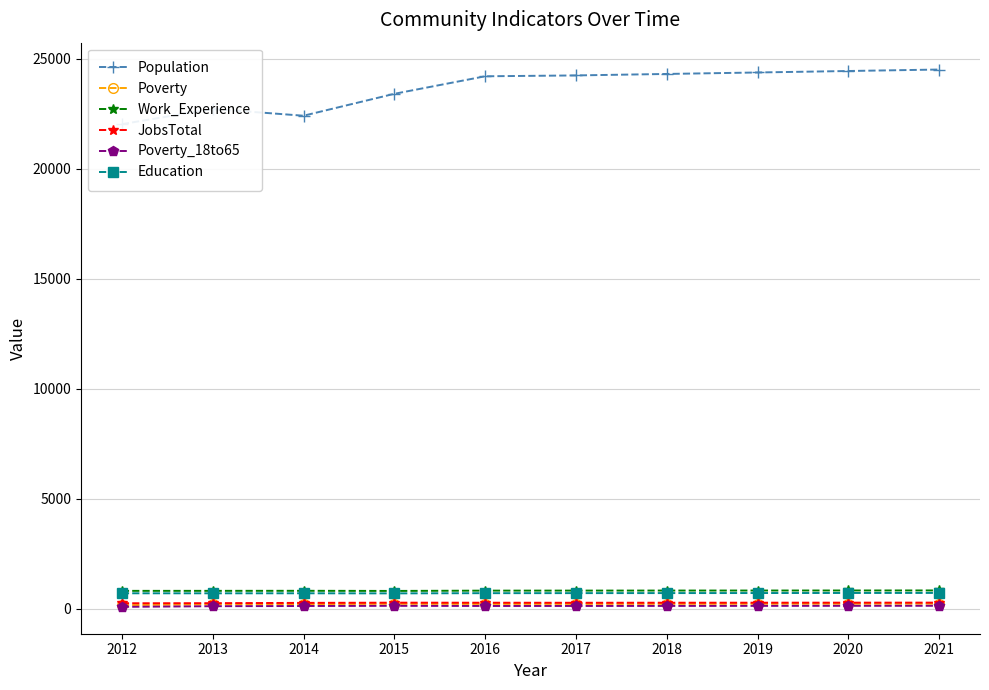

In JobsTotal, how many points are lower than both neighbors (excluding endpoints)?

1